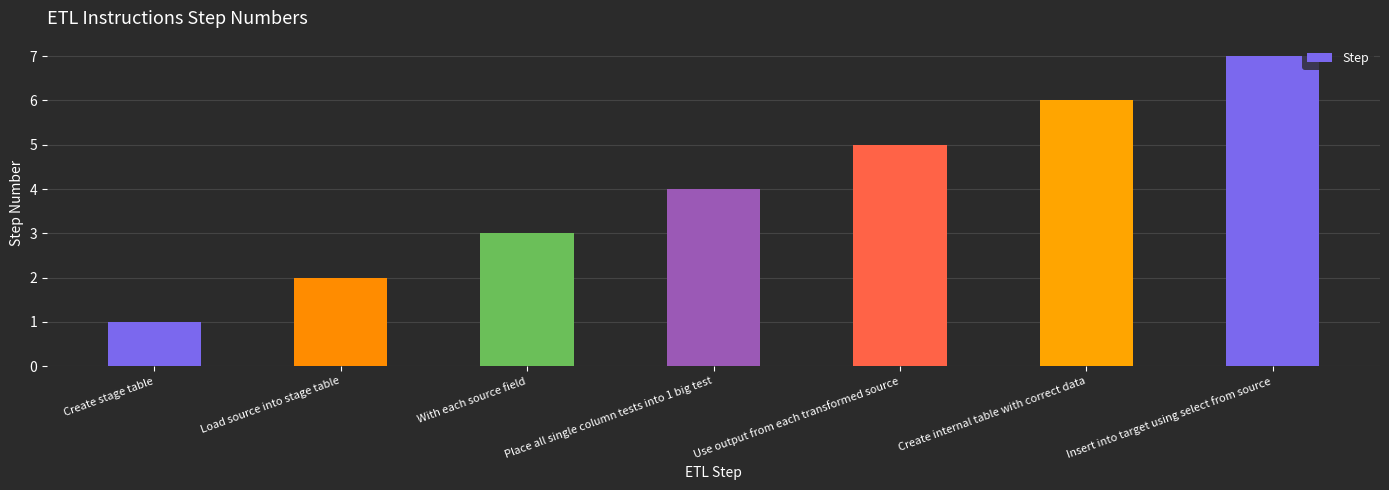

What is the sum of the values at Create internal table with correct data and Create stage table?

7